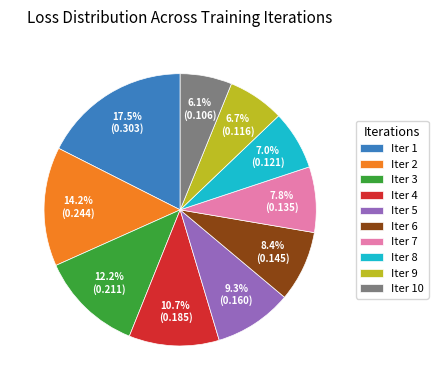

Count the number of slices in the pie.

10